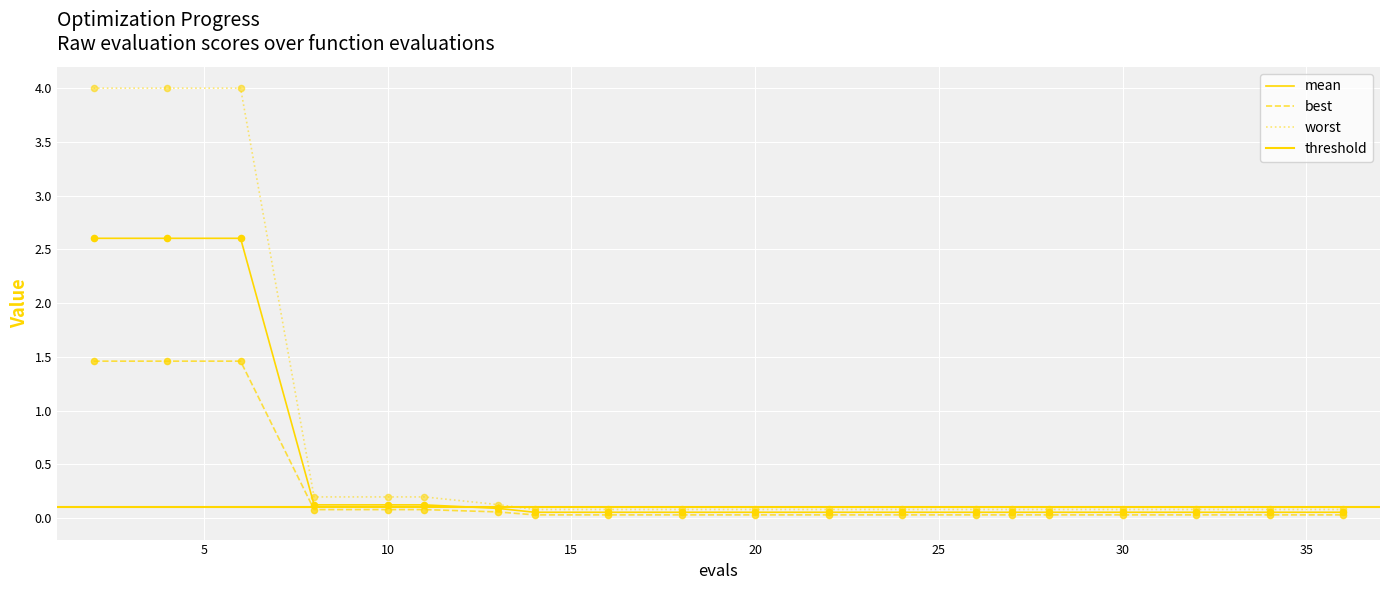

Is the value of worst at 15 greater than the value of mean at 30?

Yes